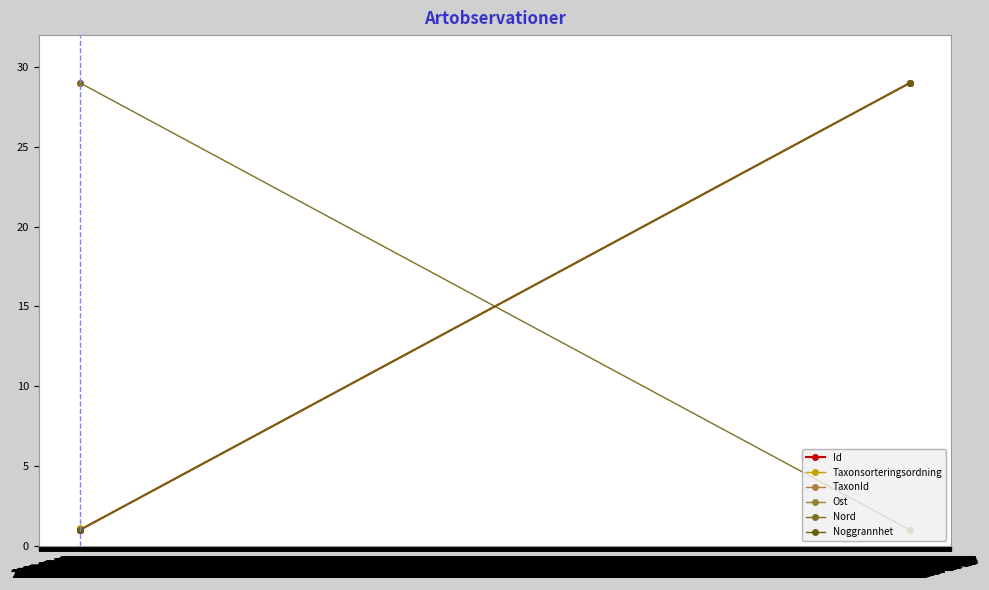

What is the approximate value of Id at 2008-08-15?

1.0